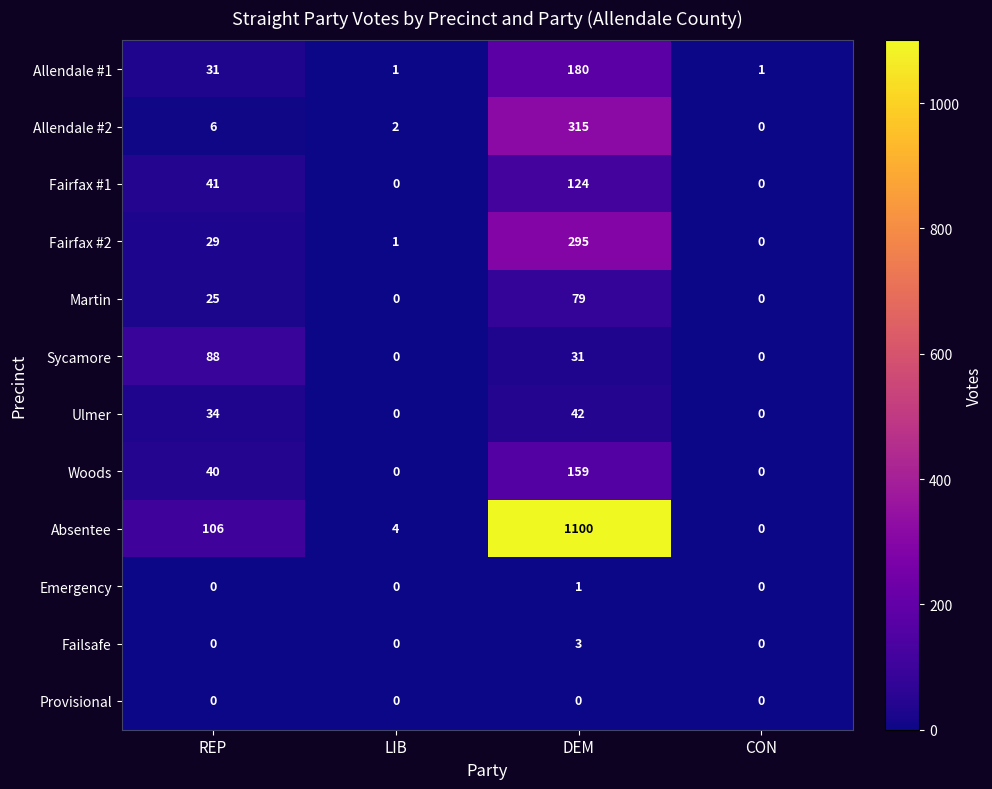

Rank the categories by Allendale #2 value from highest to lowest.

DEM, REP, LIB, CON